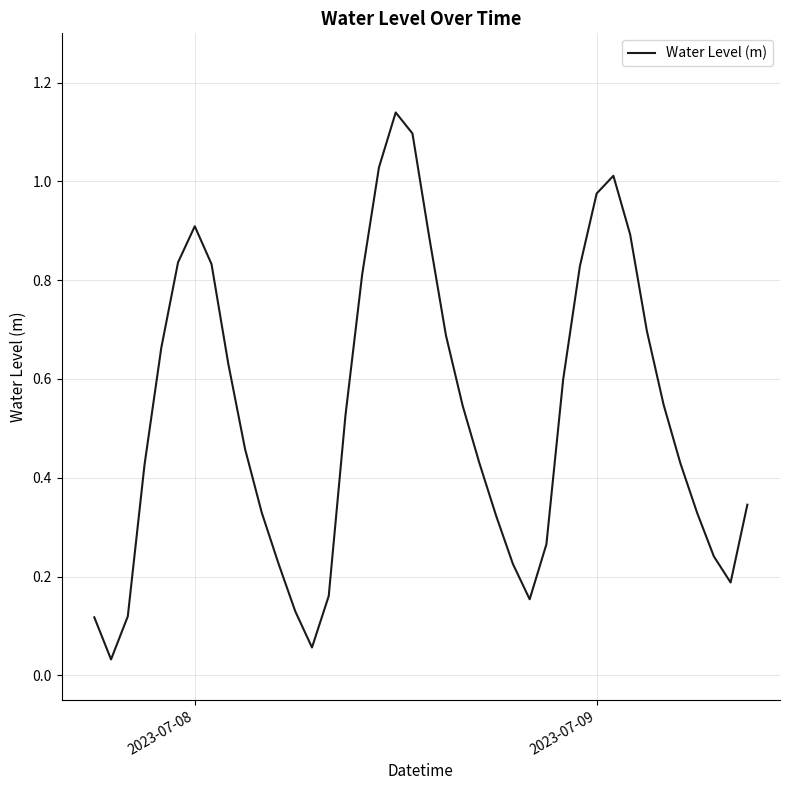

How many lines are shown in the chart?

1